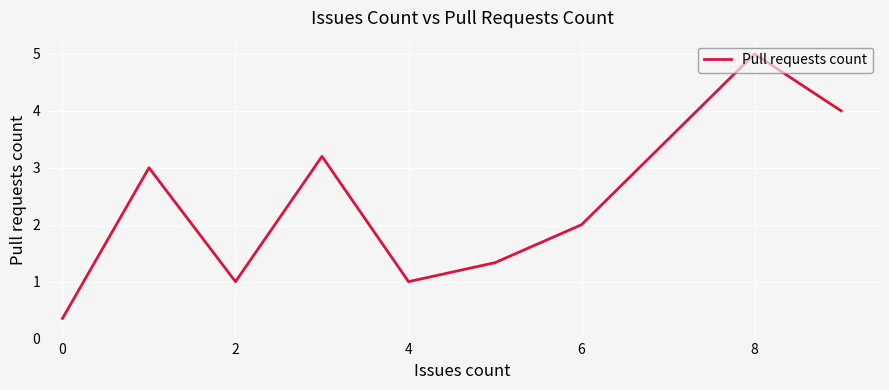

What is the smallest value displayed?

0.4